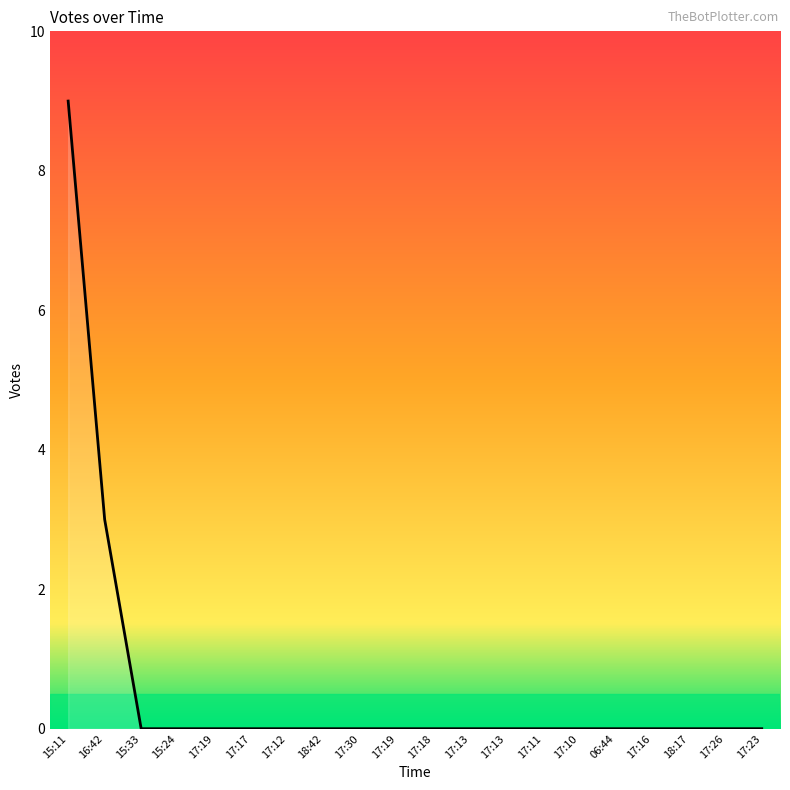

Reading right to left, extract all data points from this chart.

0	0	0	0	0	0	0	0	0	0	0	0	0	0	0	0	0	0	3	9